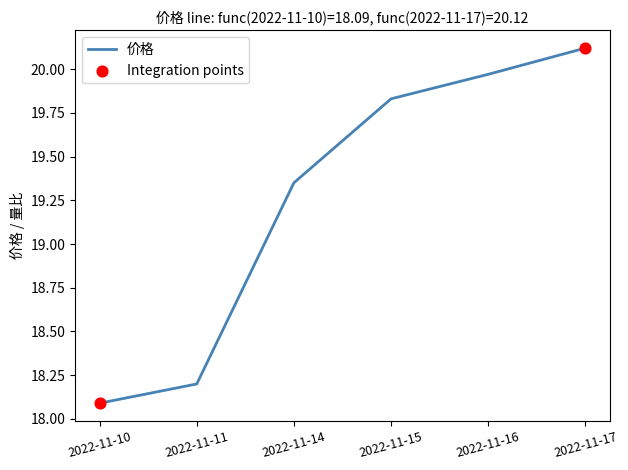

What is the ratio of the value at 2022-11-17 to the value at 2022-11-16?

1.0